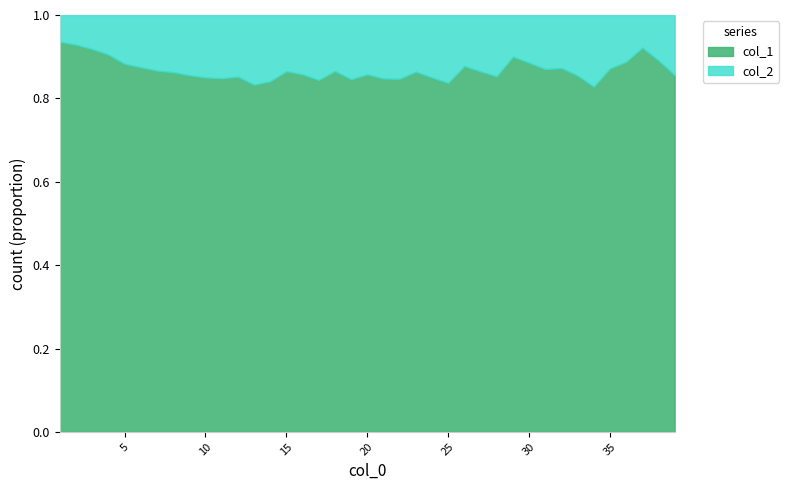

Rank the series at 8 from highest to lowest value.

col_1, col_2